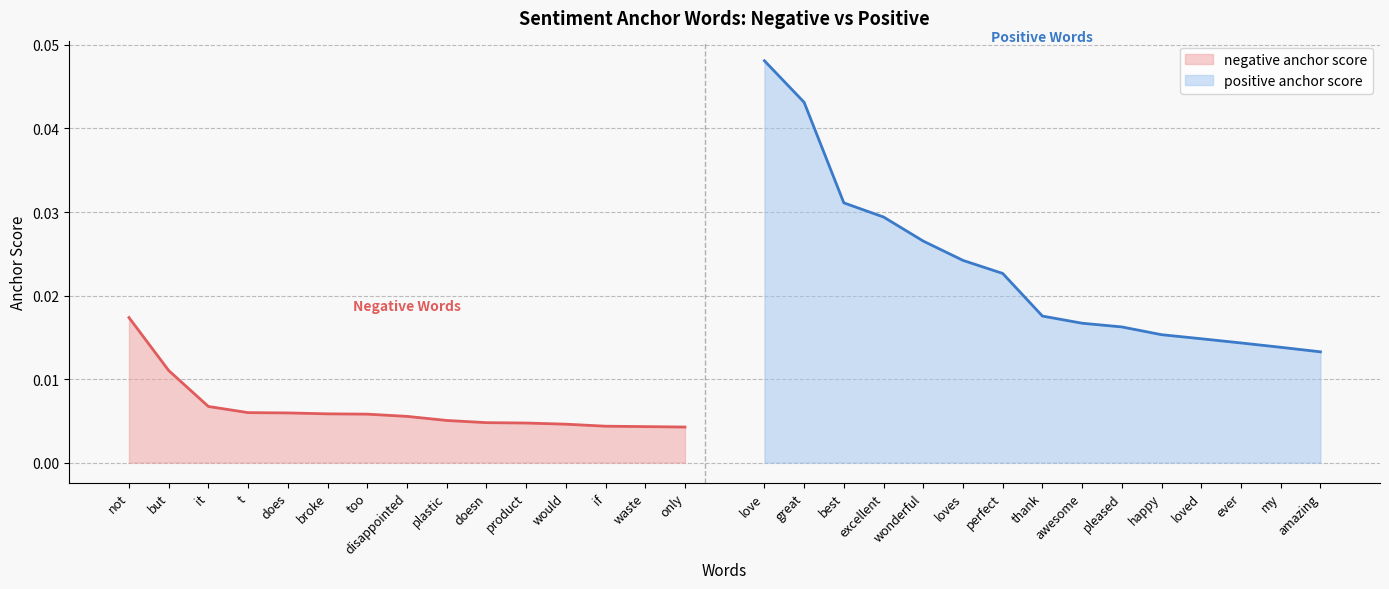

True or false: positive anchor score has more than 0 points higher than both neighbors.

False